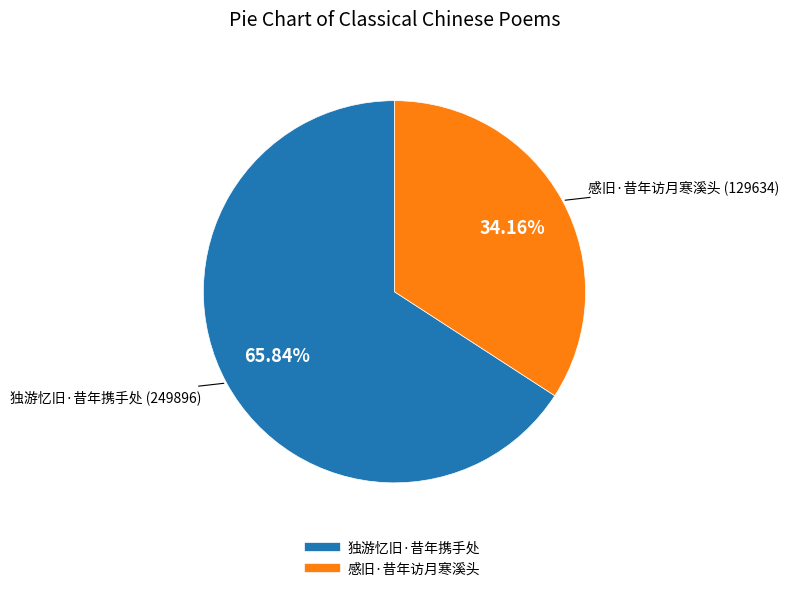

How many slices are in this pie chart?

2